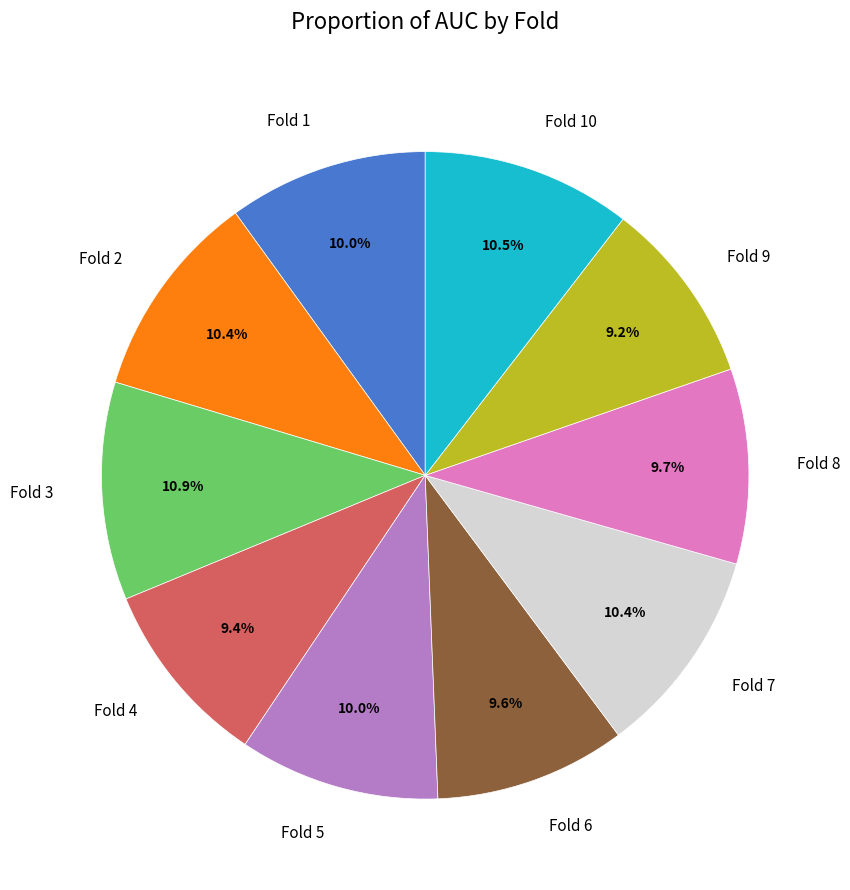

True or false: Fold 6 accounts for 1% of the total.

False